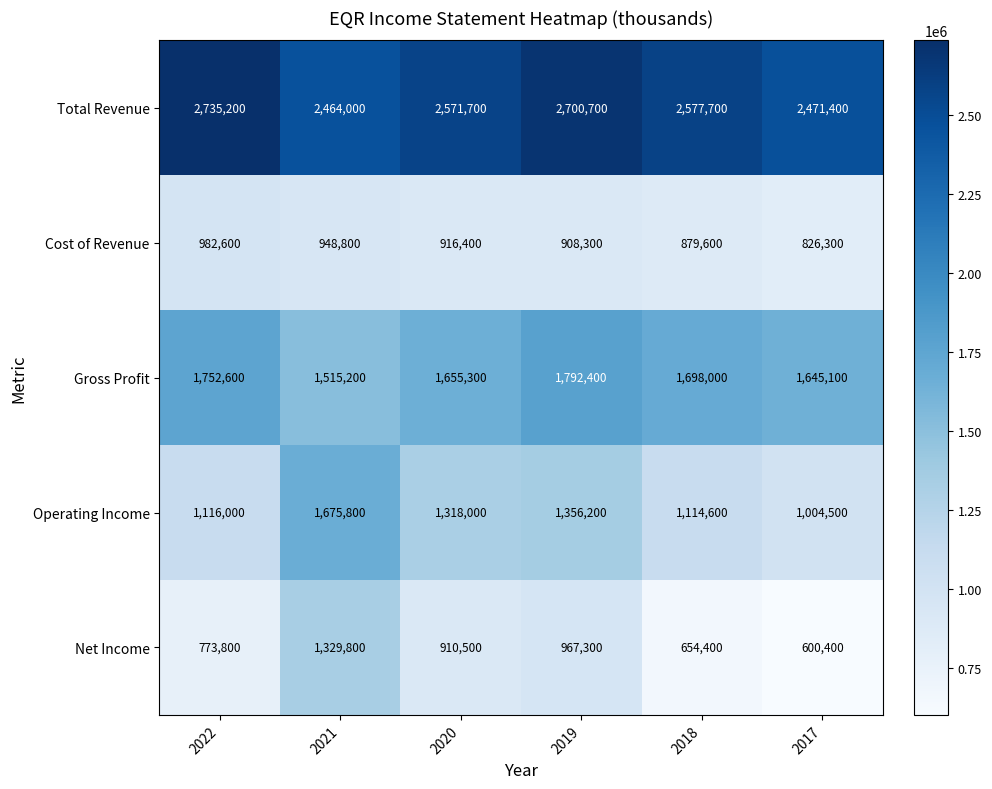

Where is Total Revenue nearest to the value 2599600?

2018